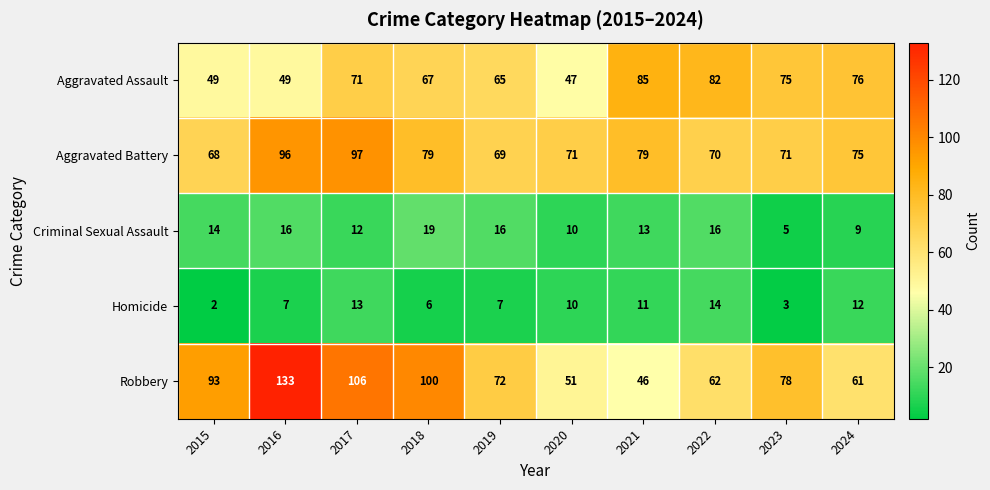

Read the Homicide value at 2019.

7